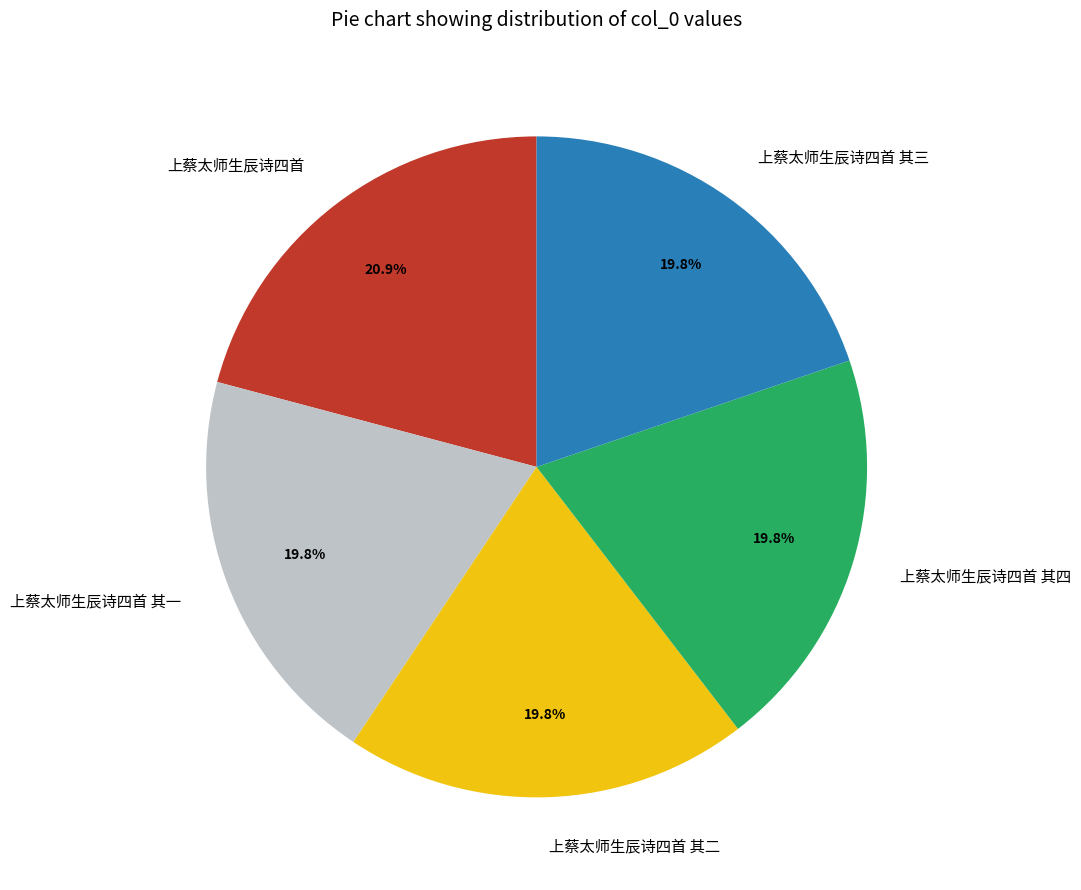

To the nearest percent, what percentage of the pie is 上蔡太师生辰诗四首 其三?

20%